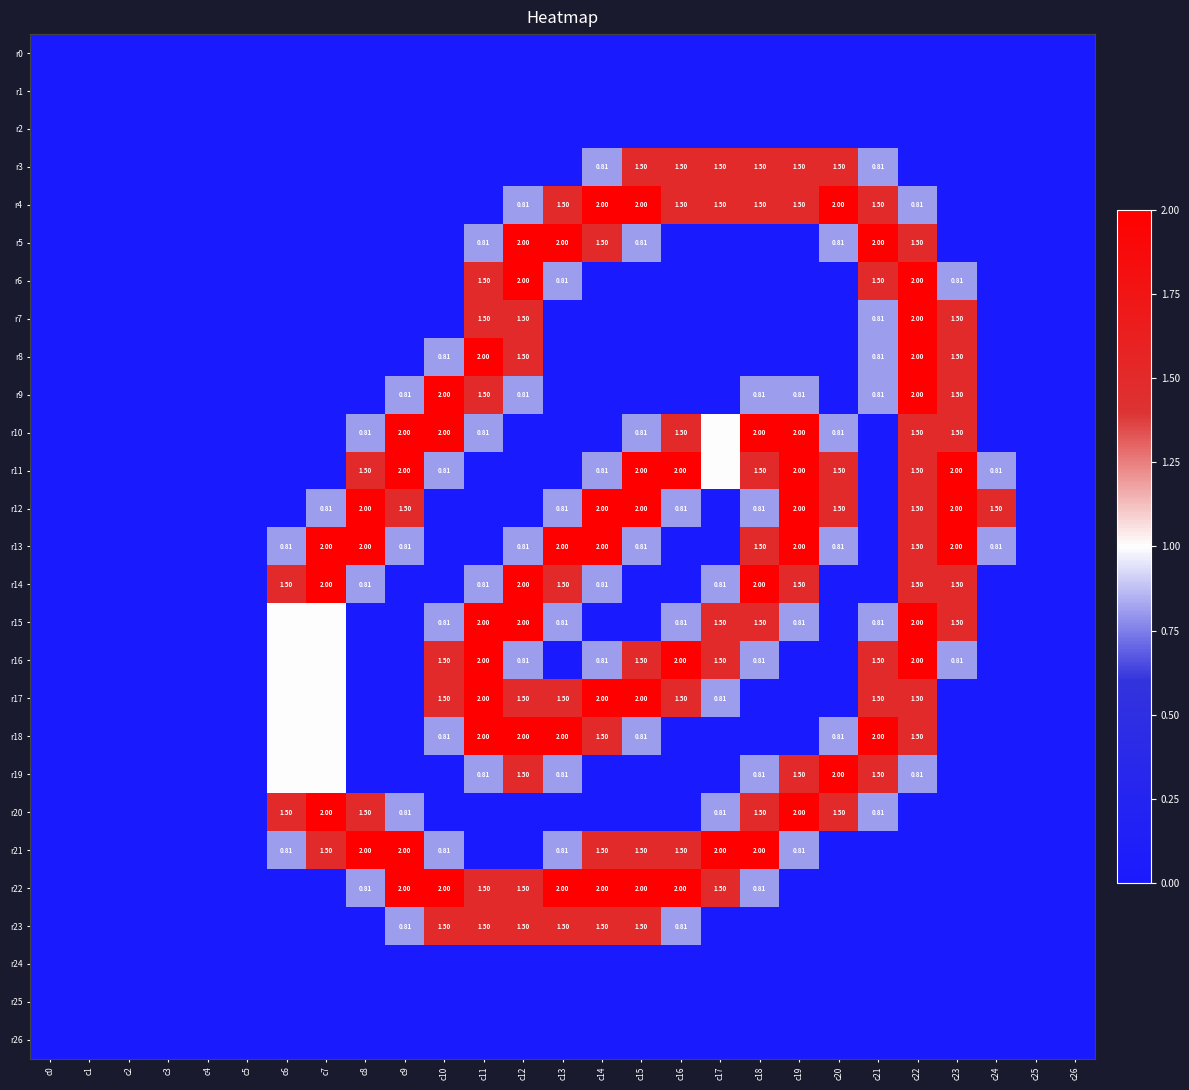

Is the value of r14 at c23 greater than the value of r21 at c10?

Yes